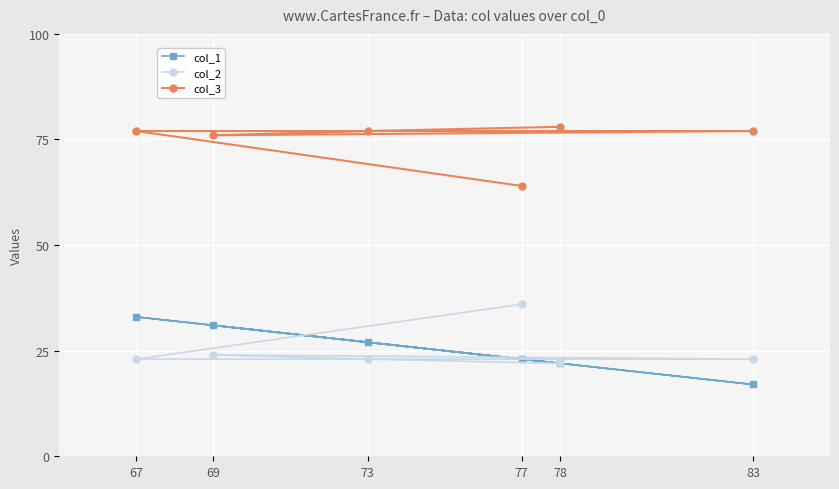

What is the lowest value of the col_3 series?

64